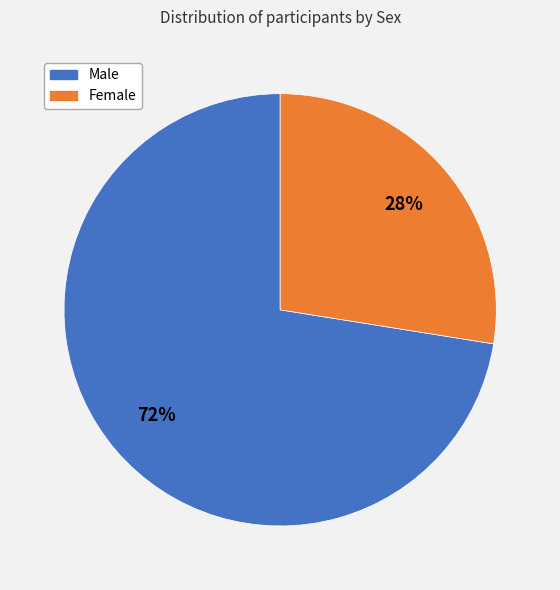

Between Female and Male, which is larger?

Male